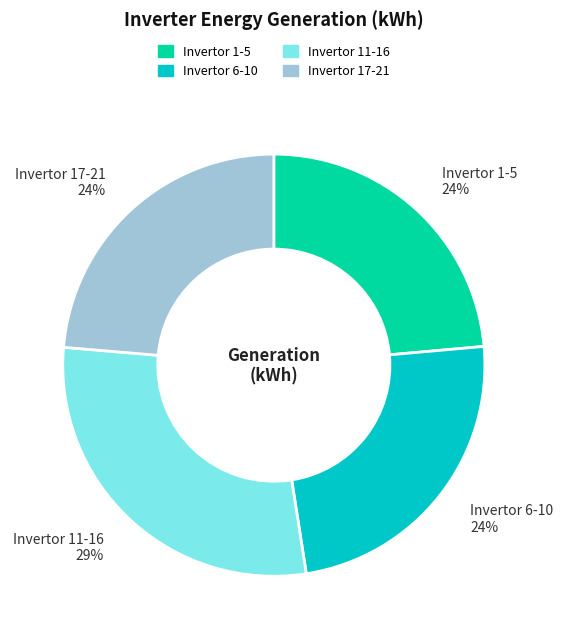

Is there a majority slice in this chart?

No